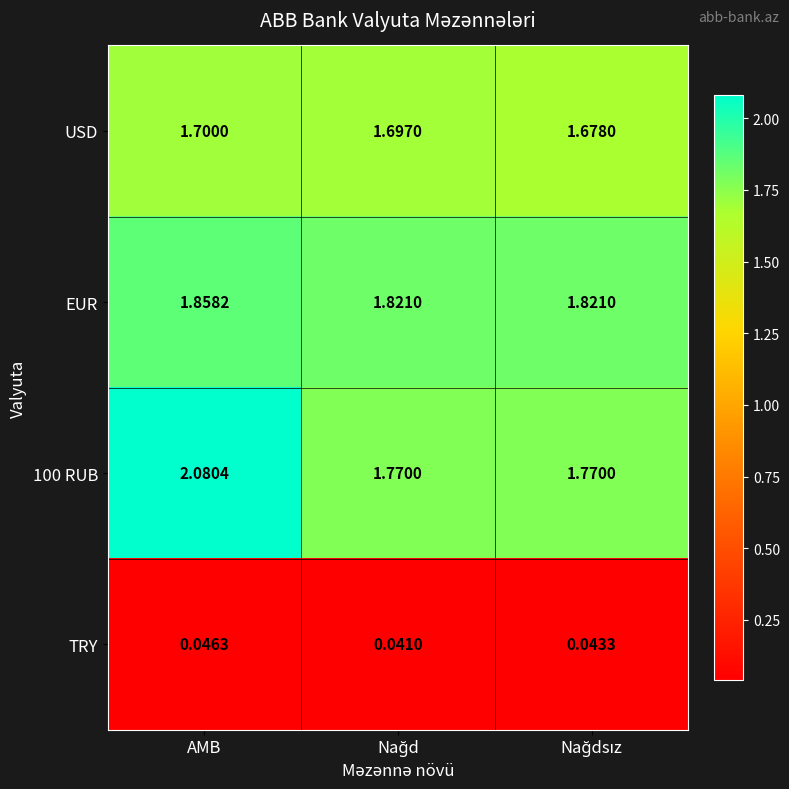

Which category has the highest value in the EUR series?

AMB